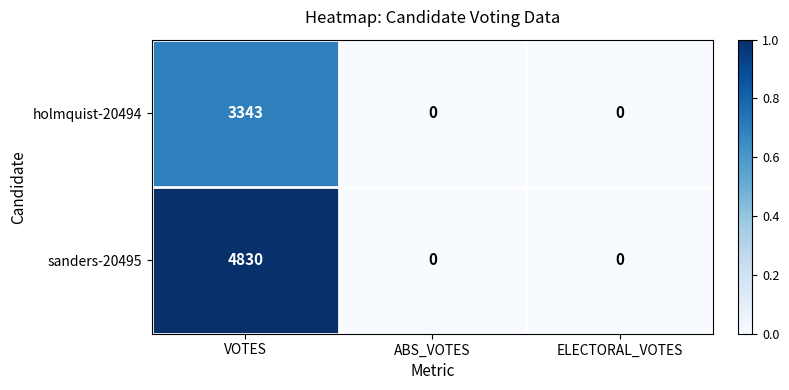

Reading left to right, what are all the values shown in this chart?

holmquist-20494: 3343	0	0
sanders-20495: 4830	0	0